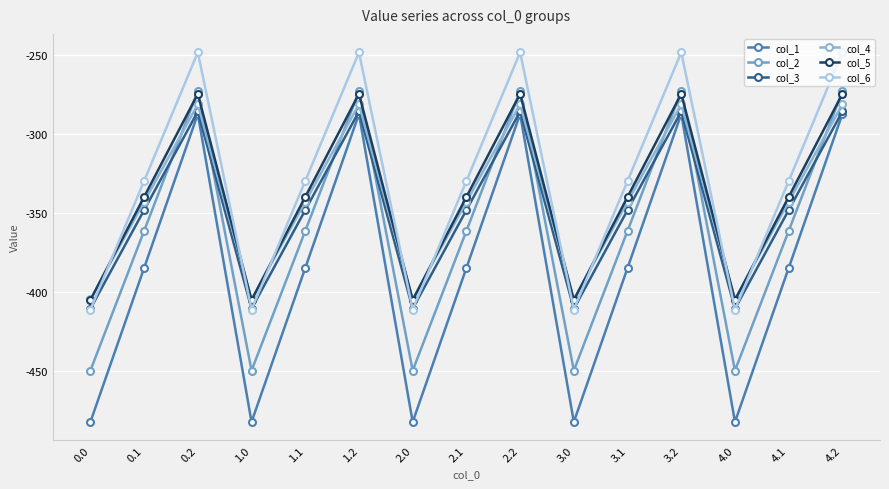

True or false: col_3 and col_5 cross at least once.

False